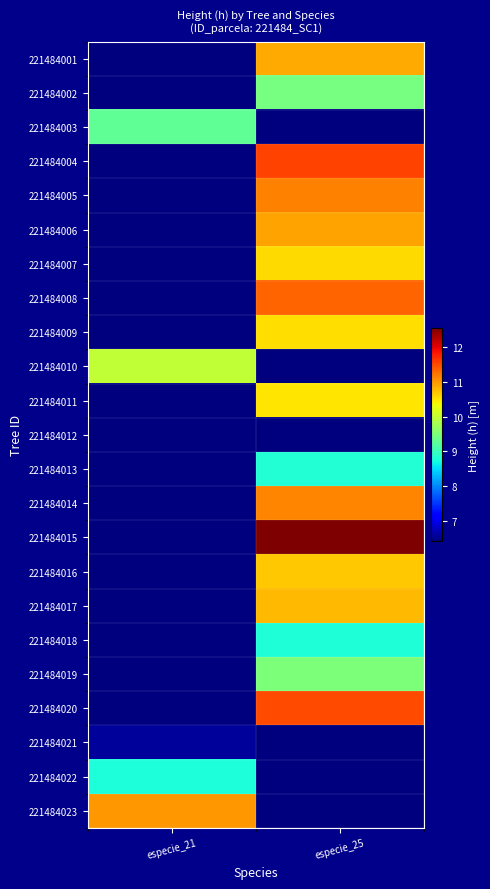

Reading left to right, transcribe all the data shown in this chart.

221484001: especie_21=6.4	especie_25=10.9
221484002: especie_21=6.4	especie_25=9.4
221484003: especie_21=9.3	especie_25=6.4
221484004: especie_21=6.4	especie_25=11.5
221484005: especie_21=6.4	especie_25=11.1
221484006: especie_21=6.4	especie_25=10.9
221484007: especie_21=6.4	especie_25=10.6
221484008: especie_21=6.4	especie_25=11.3
221484009: especie_21=6.4	especie_25=10.5
221484010: especie_21=10.0	especie_25=6.4
221484011: especie_21=6.4	especie_25=10.5
221484012: especie_21=6.4	especie_25=6.4
221484013: especie_21=6.4	especie_25=8.8
221484014: especie_21=6.4	especie_25=11.1
221484015: especie_21=6.4	especie_25=12.5
221484016: especie_21=6.4	especie_25=10.7
221484017: especie_21=6.4	especie_25=10.8
221484018: especie_21=6.4	especie_25=8.8
221484019: especie_21=6.4	especie_25=9.5
221484020: especie_21=6.4	especie_25=11.5
221484021: especie_21=6.6	especie_25=6.4
221484022: especie_21=8.8	especie_25=6.4
221484023: especie_21=11.0	especie_25=6.4